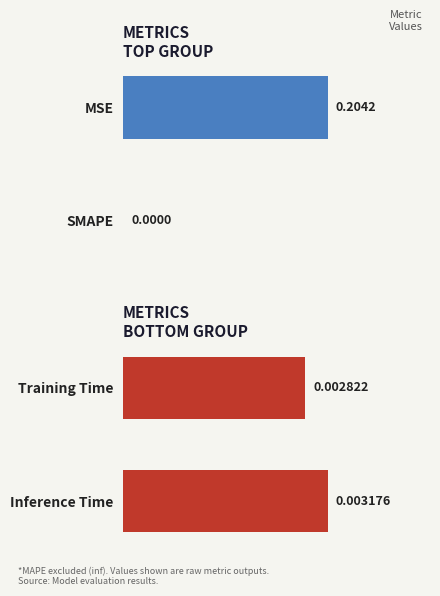

True or false: the data shows 0.0 at 0.

False